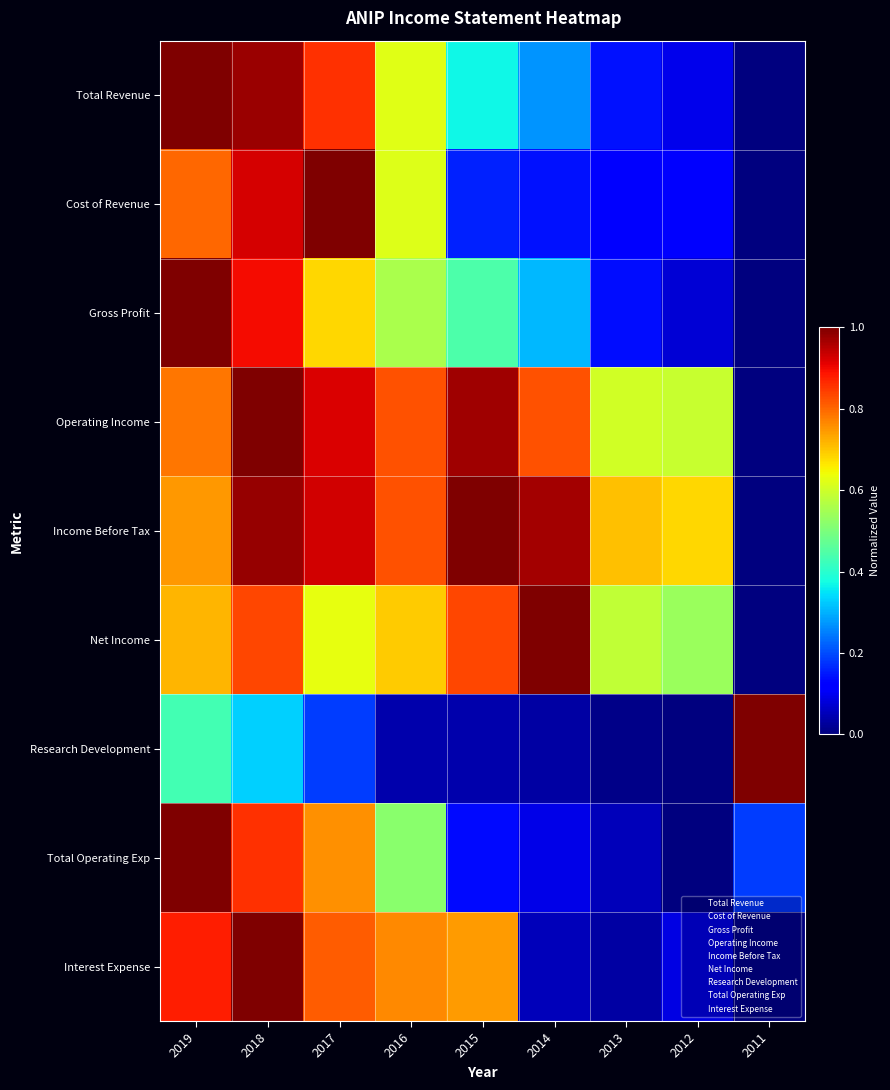

Which has a higher value, 2018 or 2016?

2018